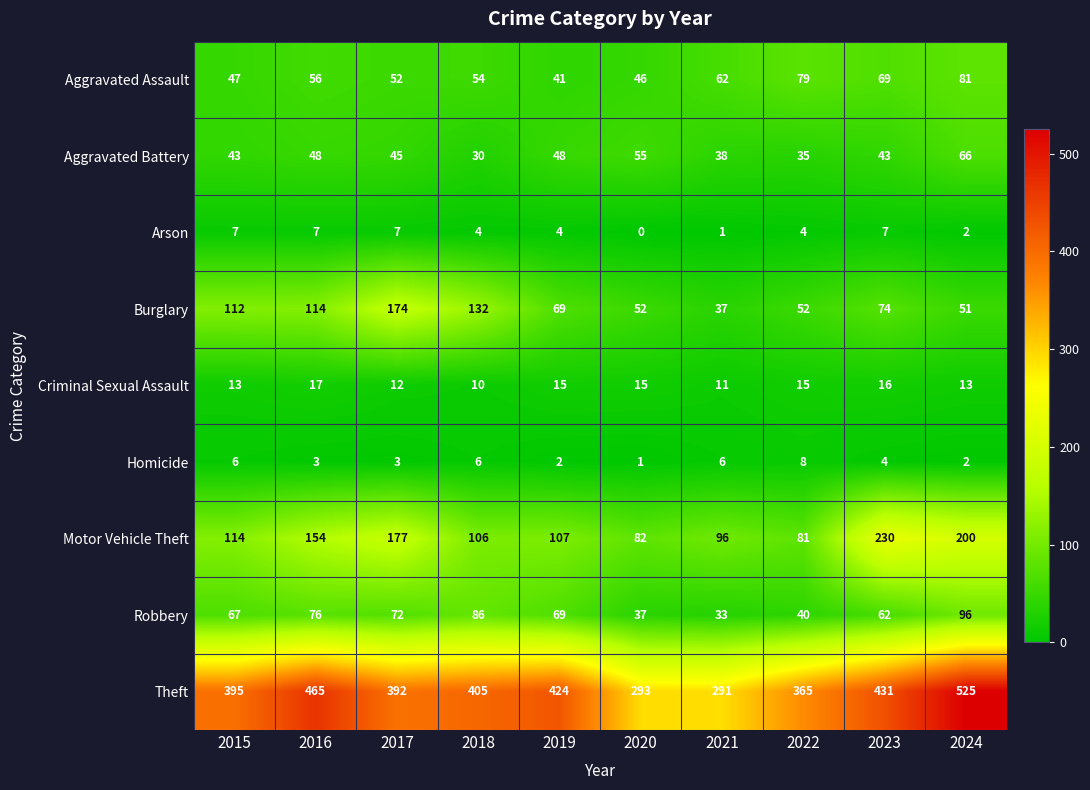

The value of Theft at 2017 is 198. True or false?

False